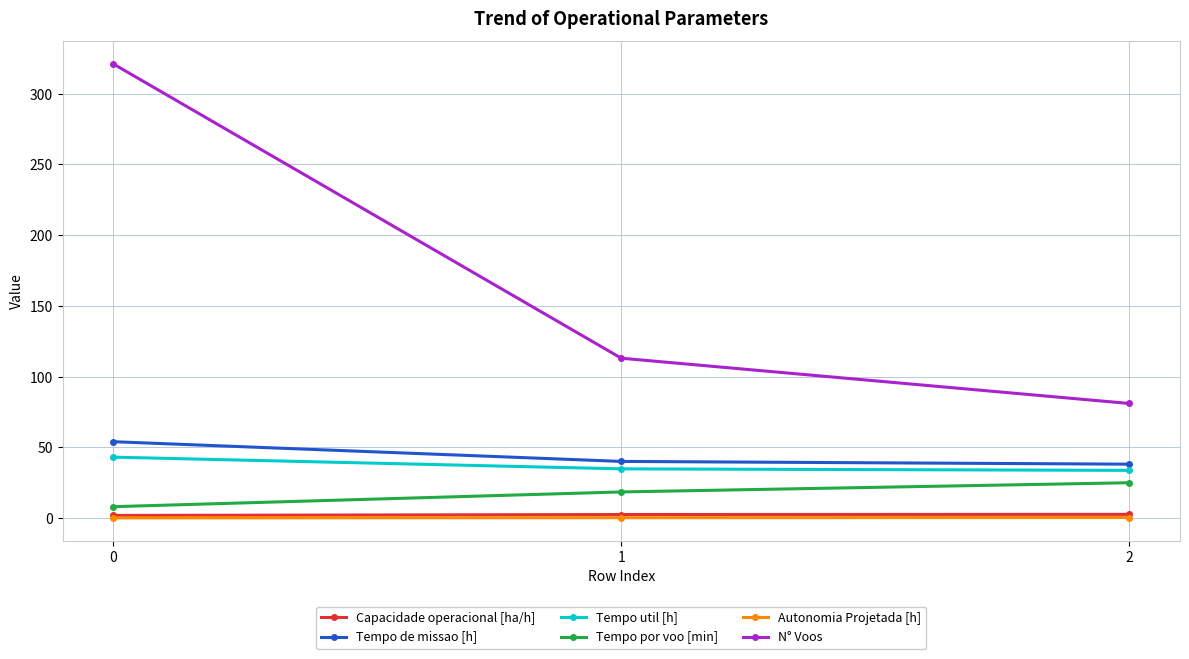

Is it true that Tempo de missao [h] equals 10.6 at 2?

False